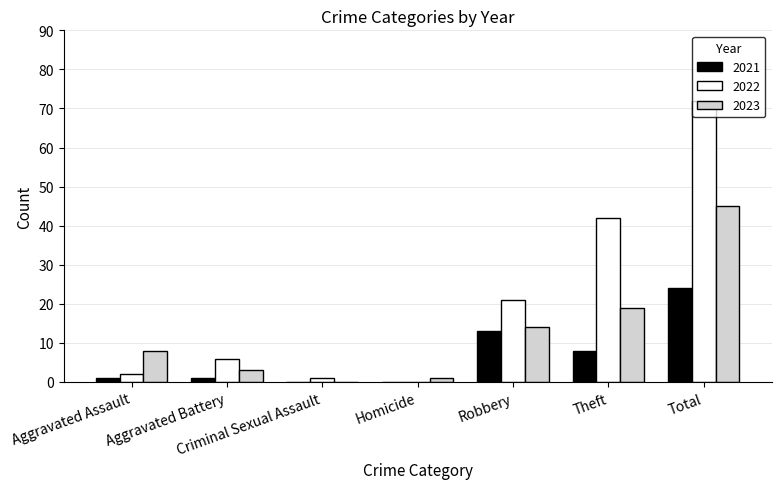

Are the bars grouped side by side (vs. stacked)?

Yes